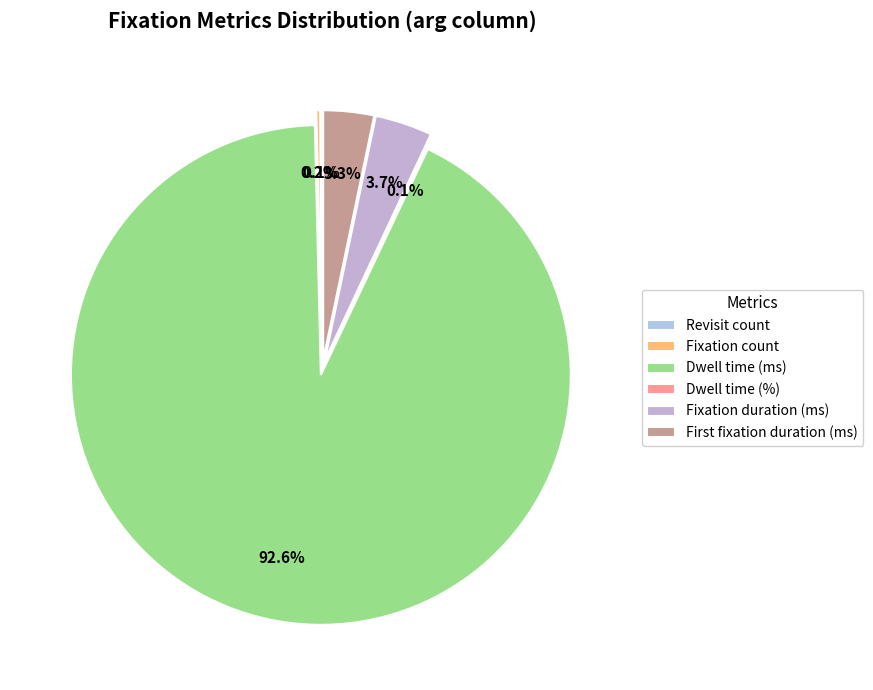

Which category accounts for the majority?

Dwell time (ms)